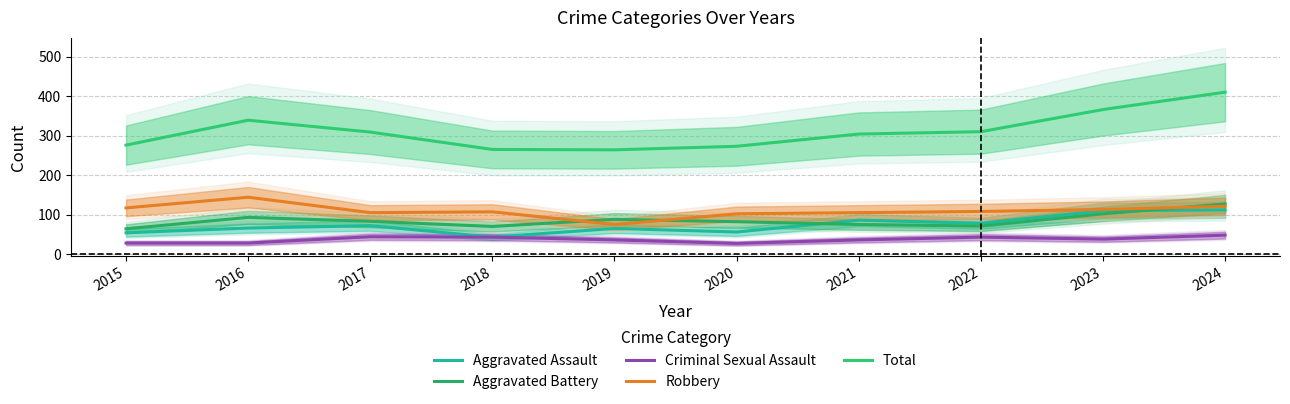

What is the maximum value for Aggravated Battery?

127